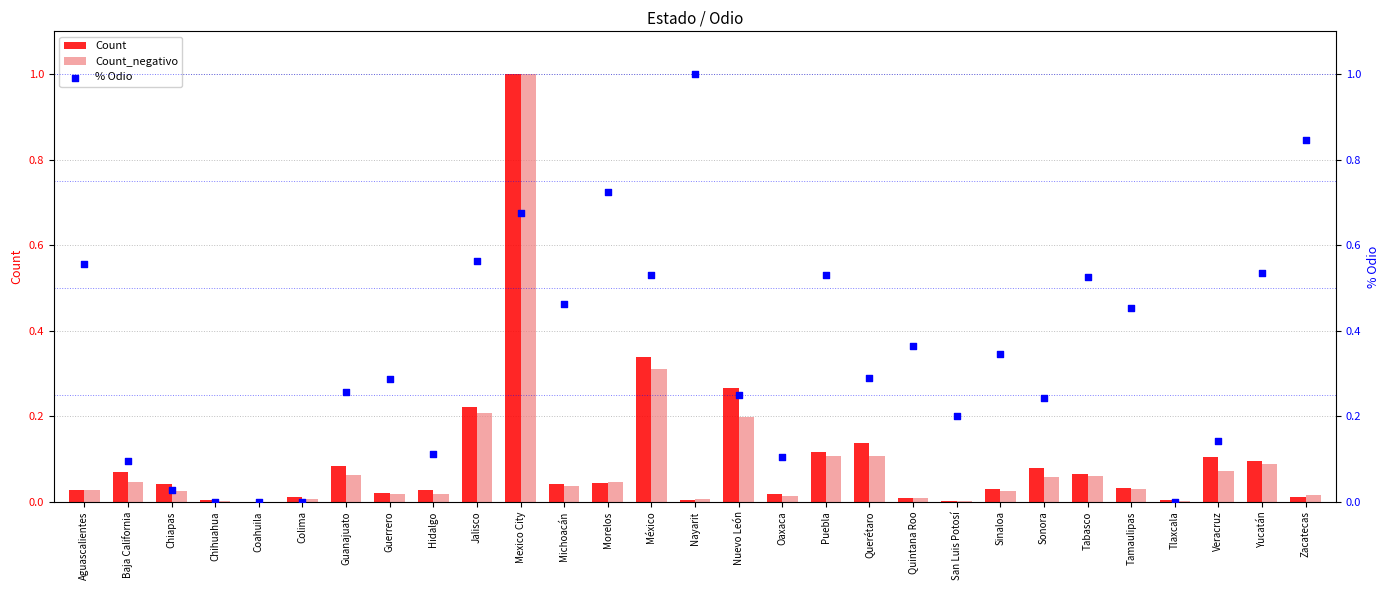

What are all the series names shown in the legend?

Count, Count_negativo, % Odio